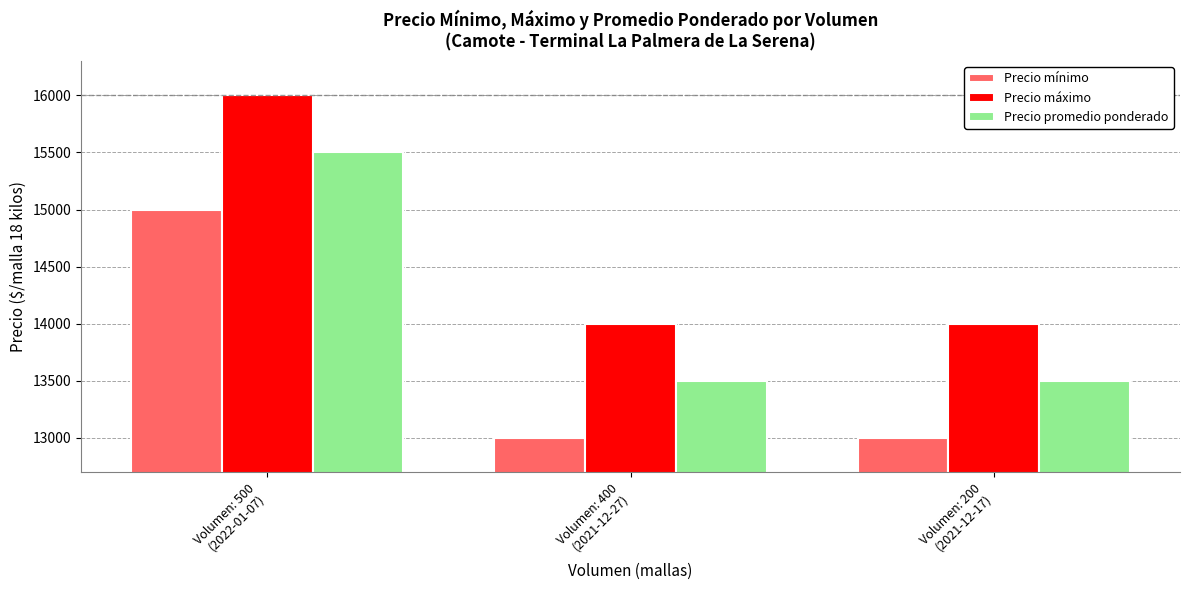

Reading left to right, extract all data points from this chart.

Precio mínimo: 15000	13000	13000
Precio máximo: 16000	14000	14000
Precio promedio ponderado: 15500	13500	13500